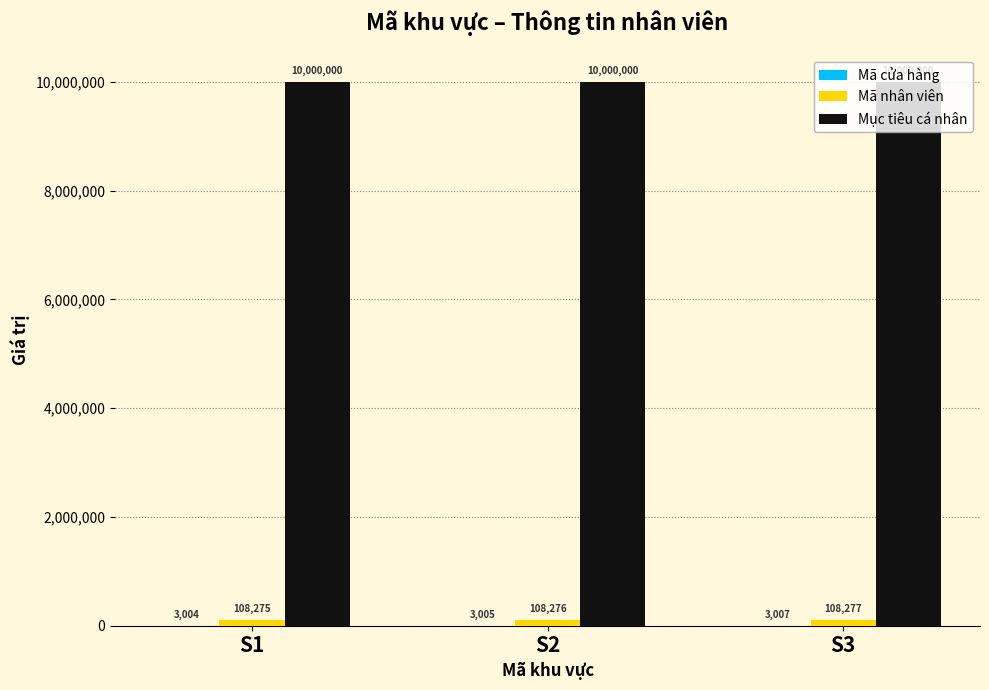

Count the number of data series in this chart.

3